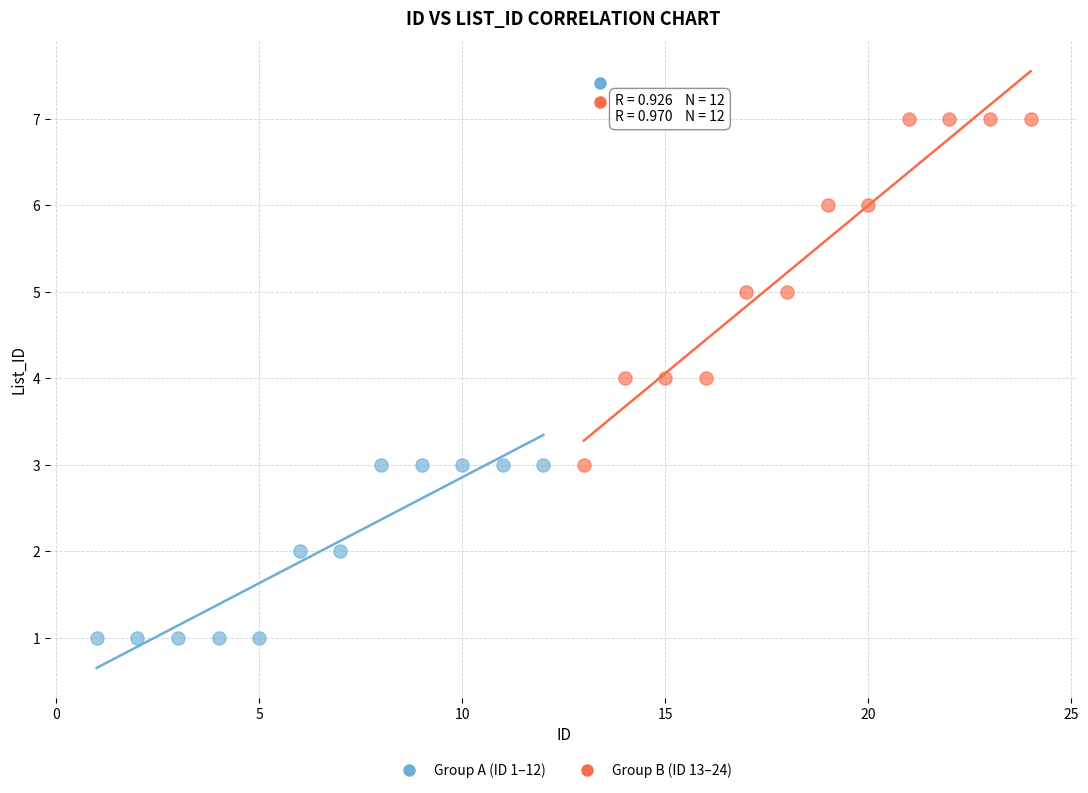

Which series has the largest Y range (max minus min)?

Group B (ID 13–24)